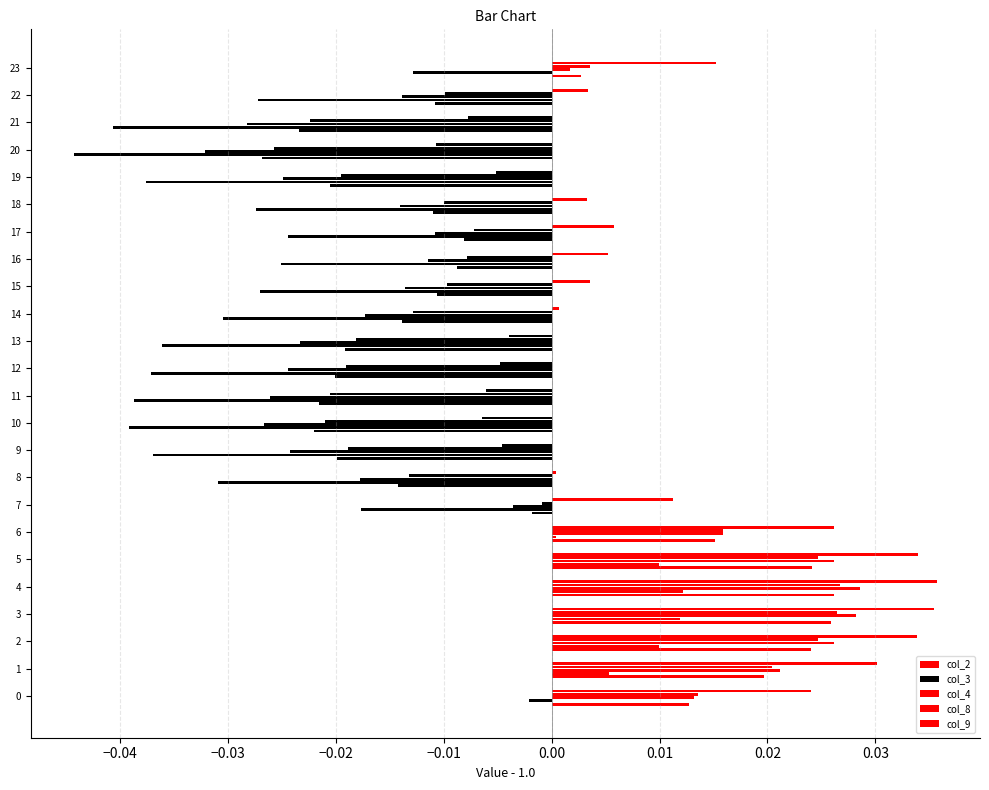

How many categories are shown in the chart?

24